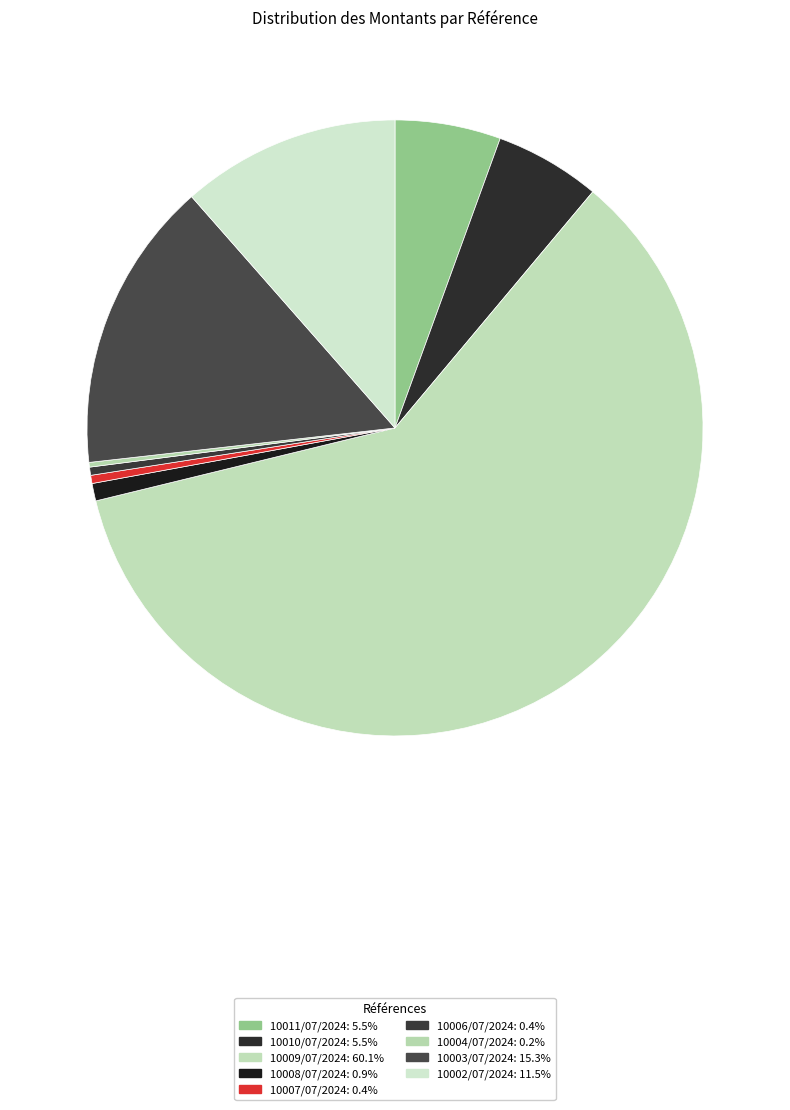

What is the majority slice?

10009/07/2024